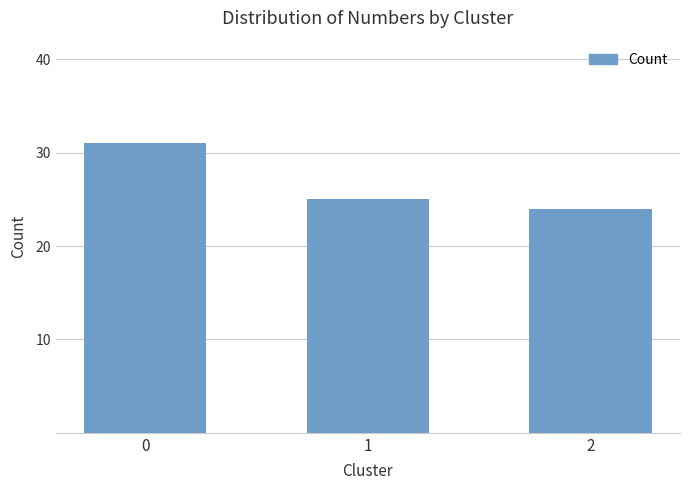

What is the approximate value at 2?

24